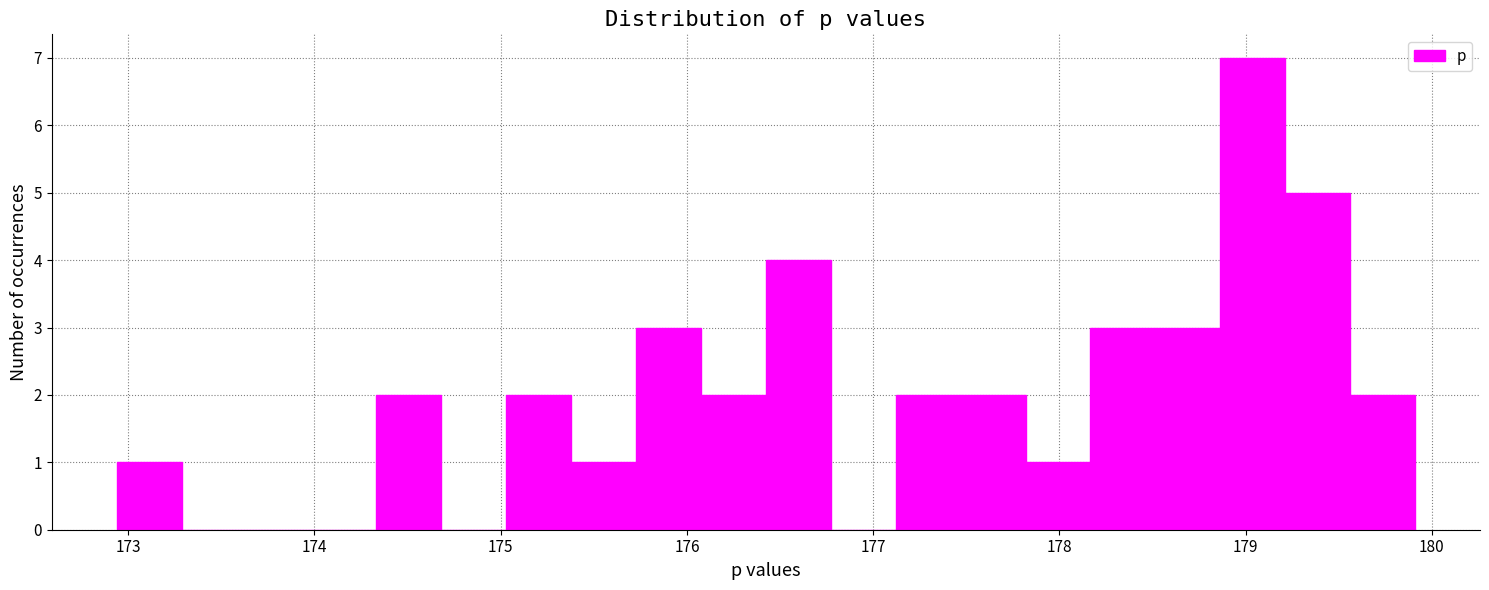

Around what value on the x-axis is the tallest bar? Give the approximate position of its centre, as read against the axis.

179.0